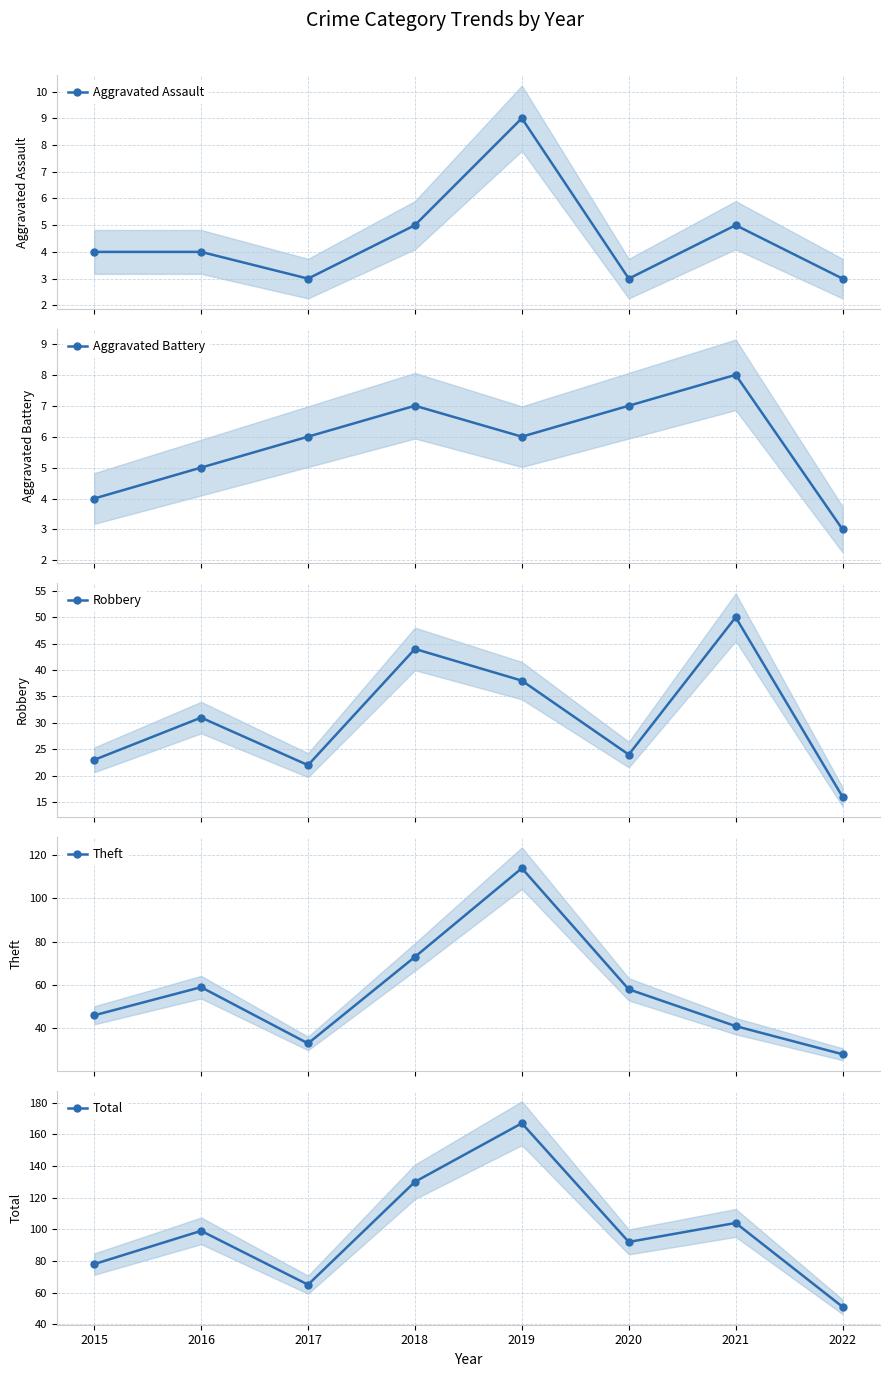

List the series in order of their peak value, lowest first.

Aggravated Battery, Aggravated Assault, Robbery, Theft, Total